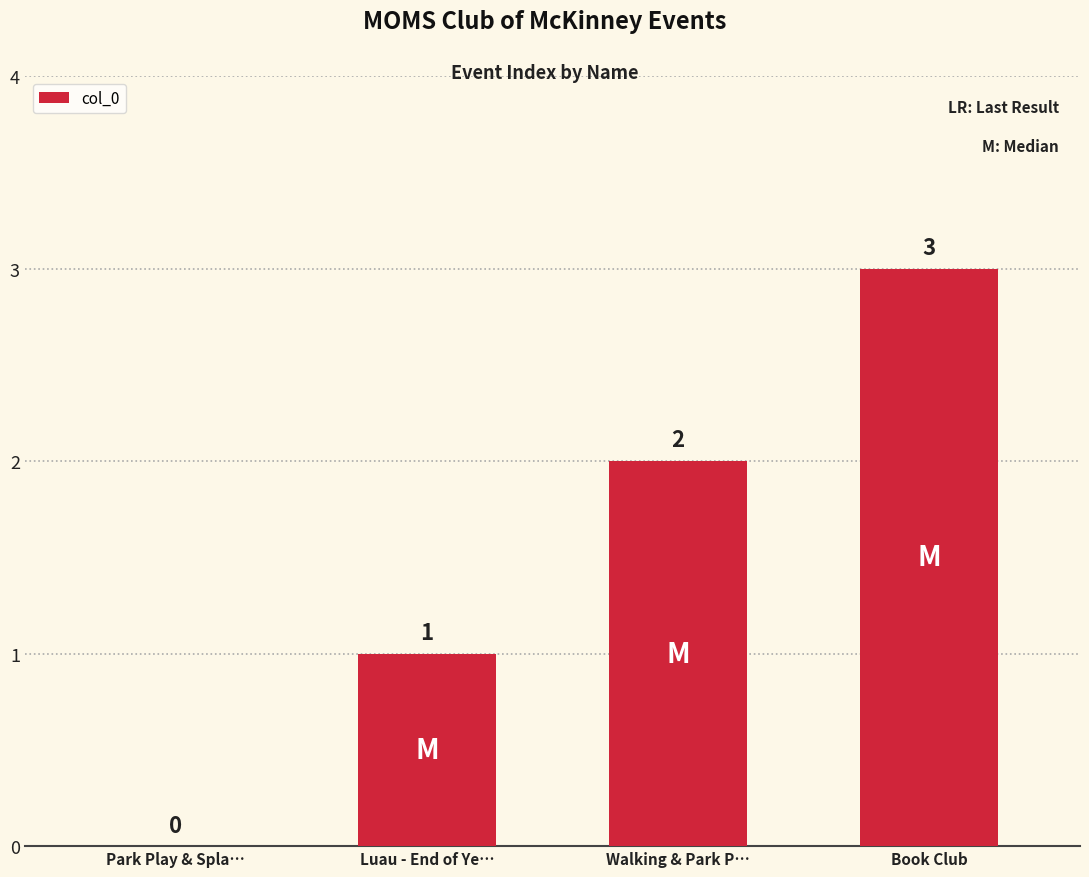

True or false: the data shows 3 at Walking & Park P….

False